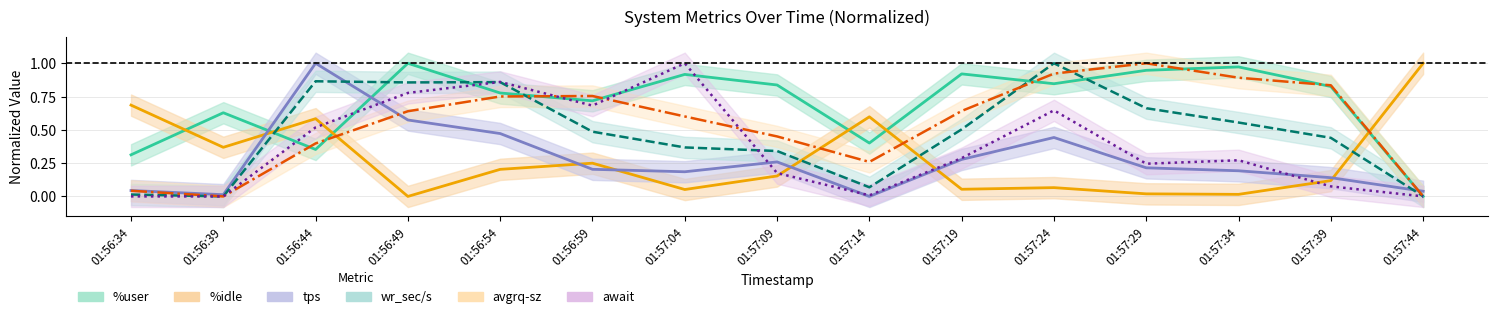

What are all the series names shown in the legend?

%user, %idle, tps, wr_sec/s, avgrq-sz, await